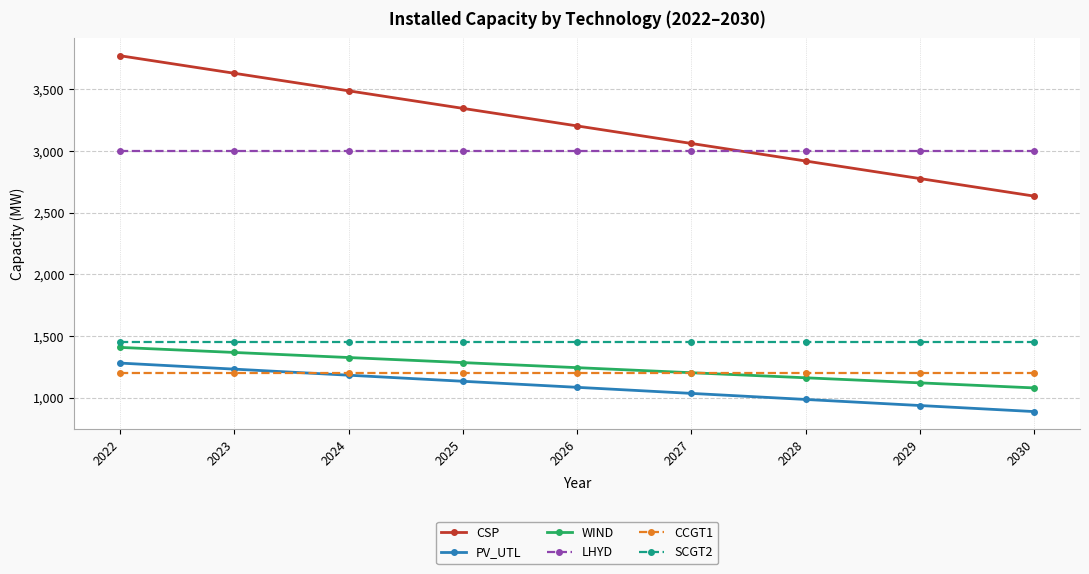

True or false: PV_UTL has a value of 1033.6 at 2027.

True